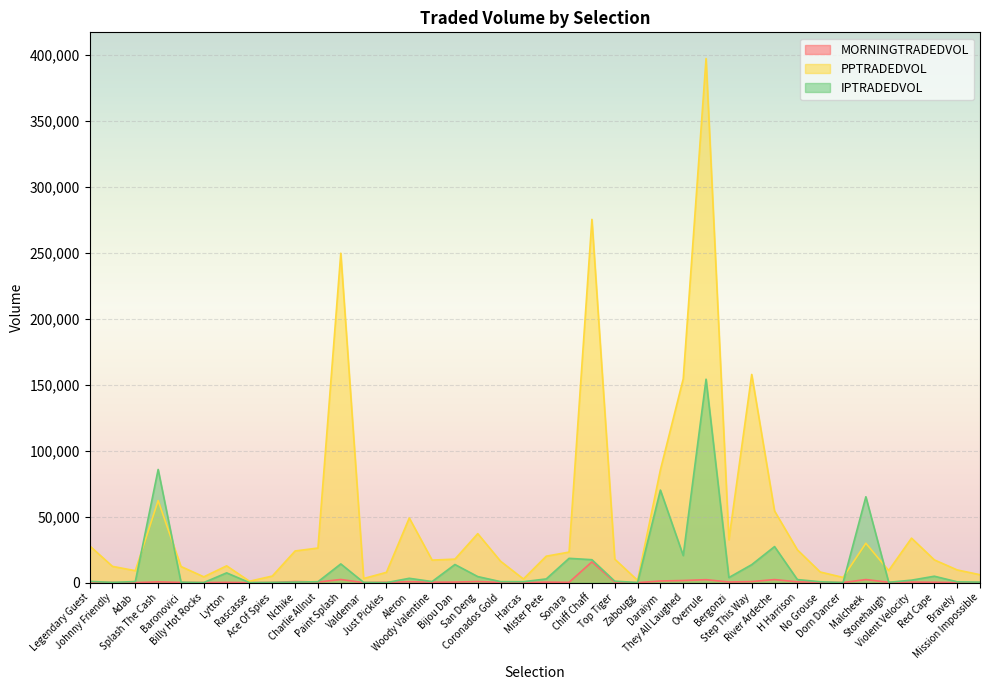

What is the sum of all PPTRADEDVOL values?

1959641.6